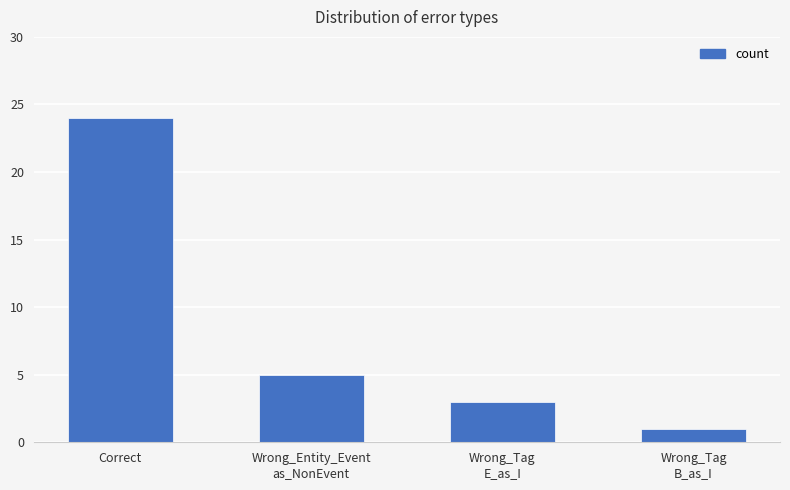

What is the label of the 1st bar from the left?

Correct